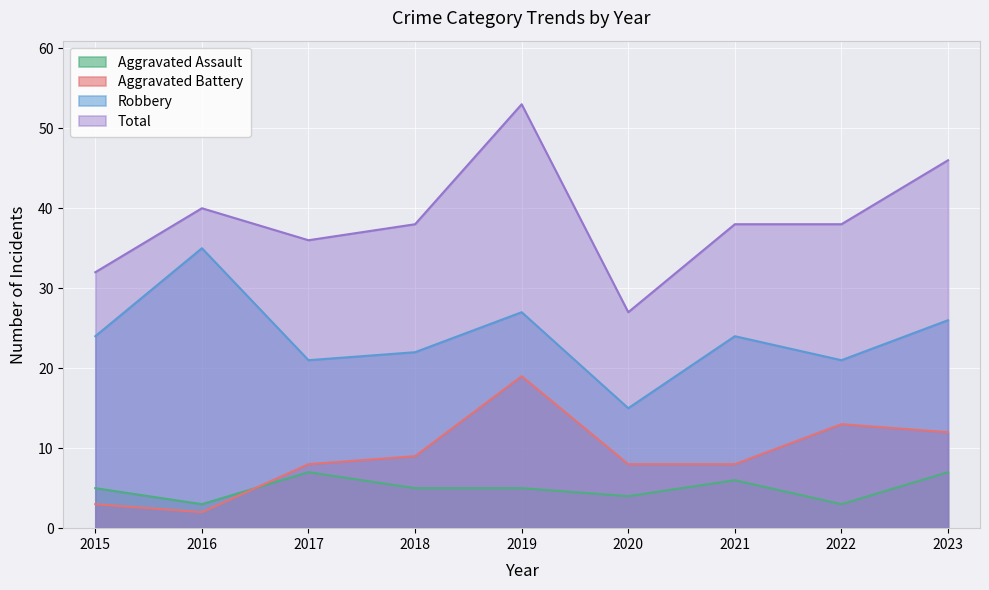

What is the value of the Total point at the 3rd from the left?

36